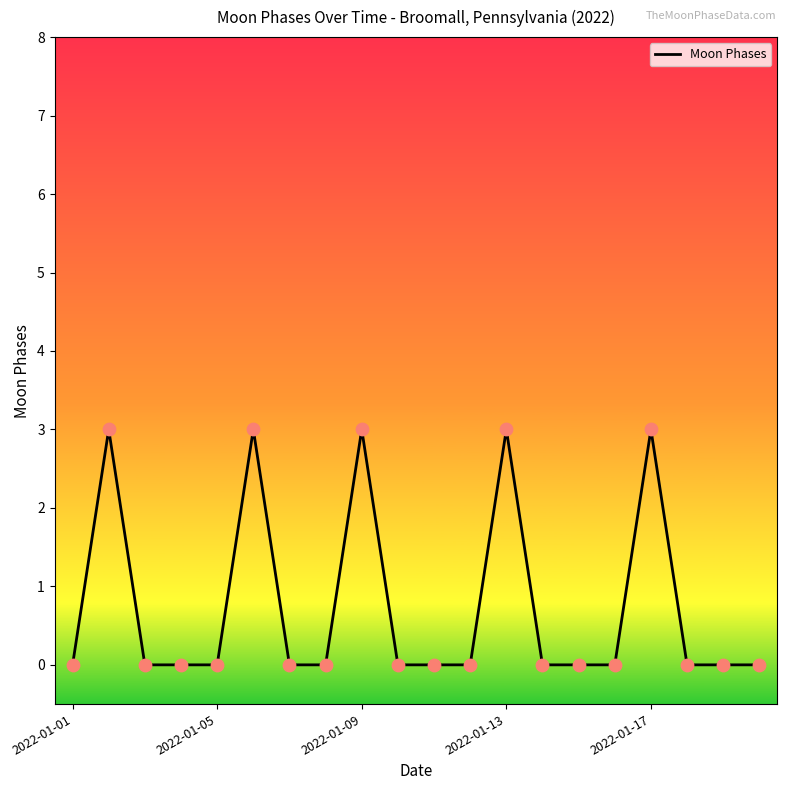

What is the difference between the maximum and minimum values?

3